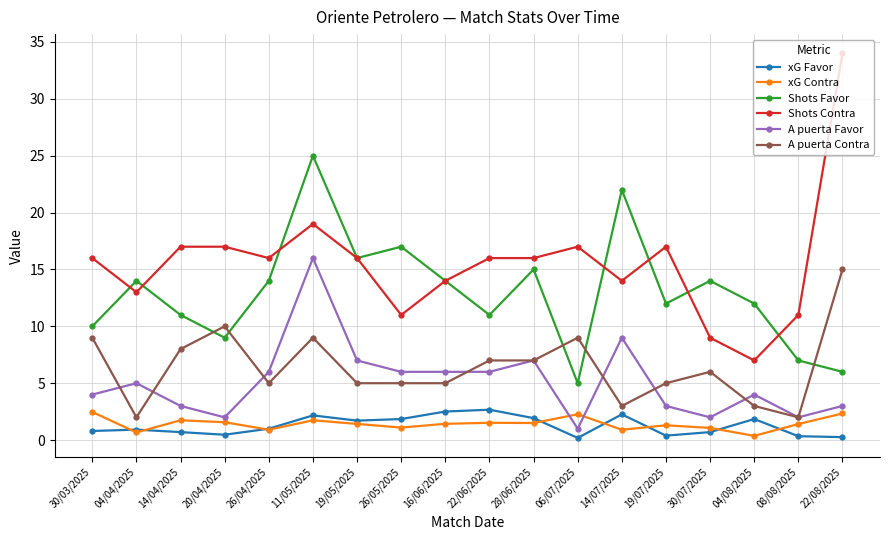

How many categories are shown in the chart?

18